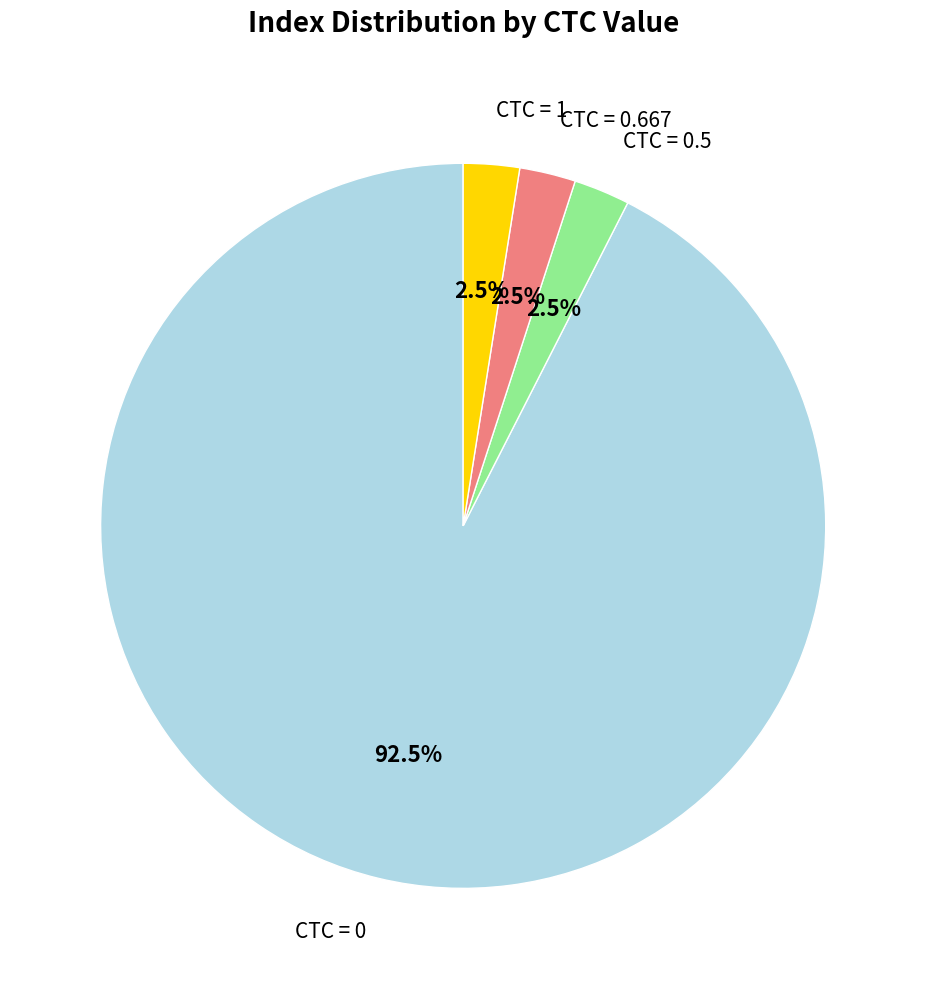

Count the number of slices in the pie.

4